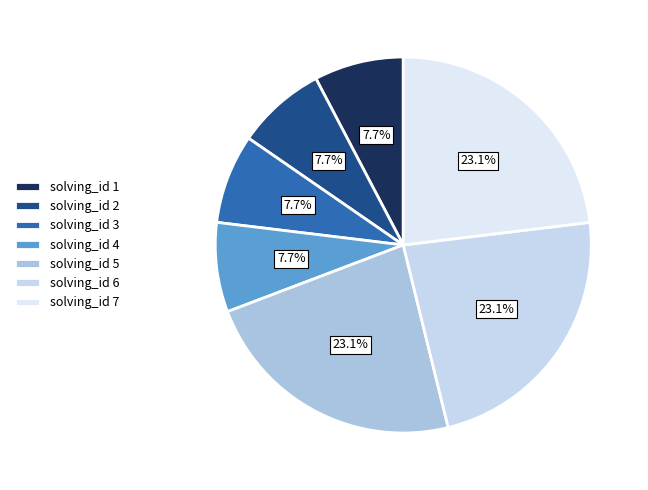

Does any single category account for the majority?

No